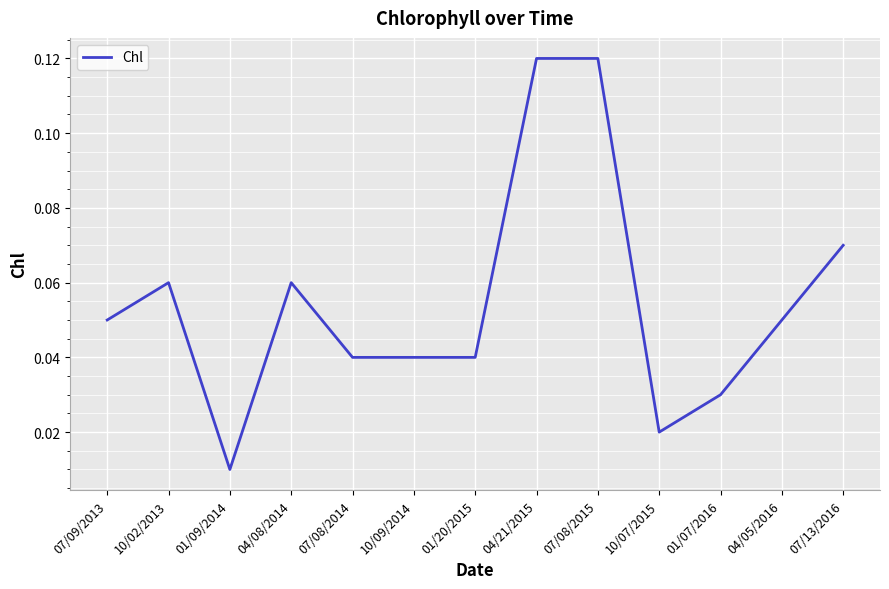

Which category has the lowest value across all series?

01/09/2014